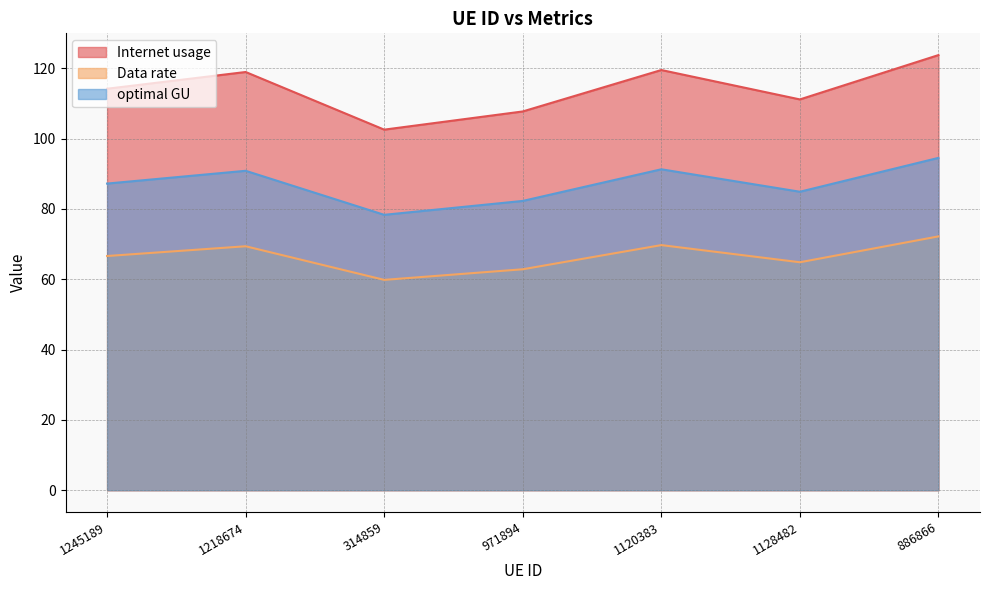

Which has a higher value, 1245189 or 1218674?

1218674